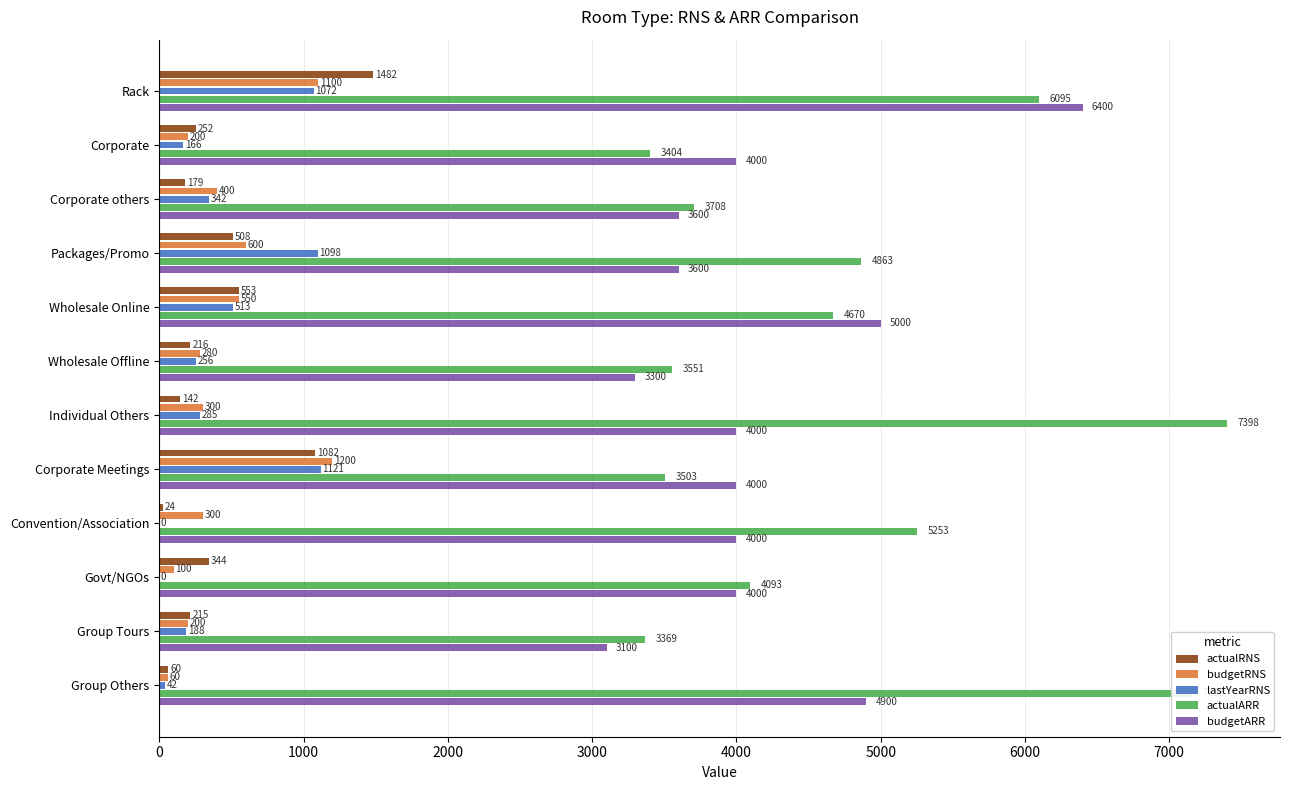

What is the maximum value for lastYearRNS?

1121